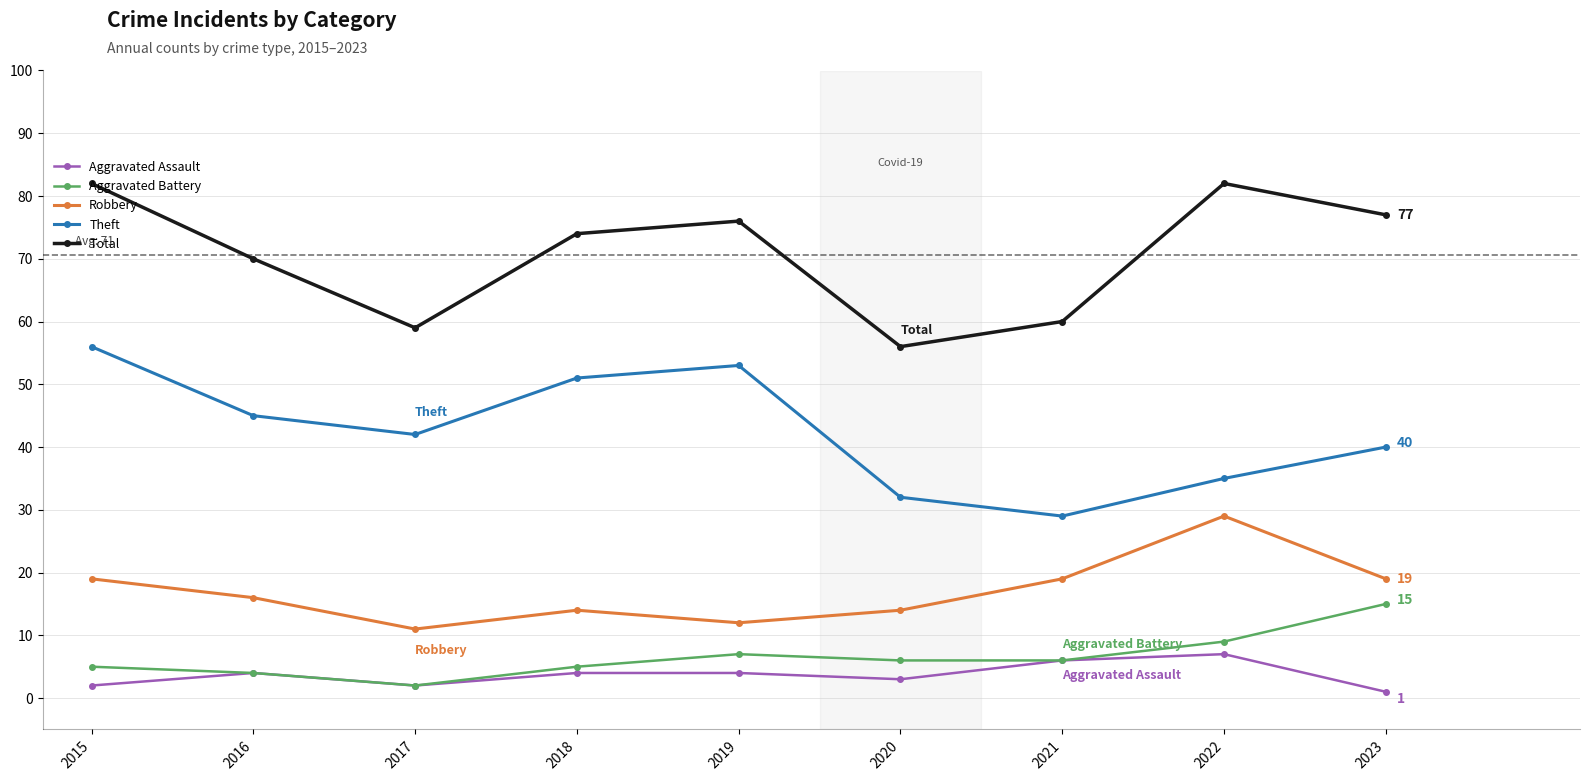

What is the total value across all series at 2018?

148